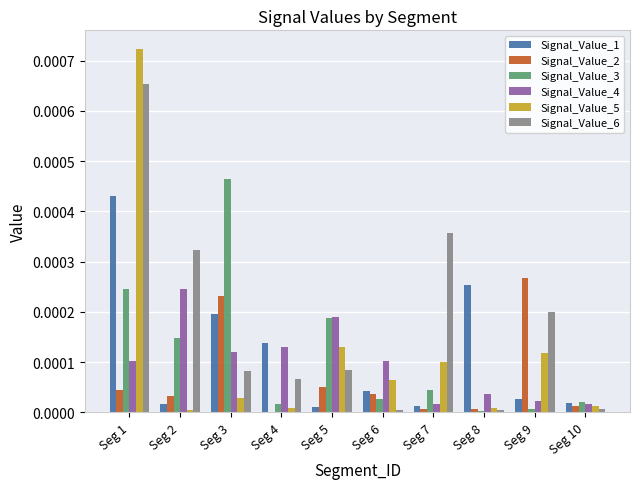

The Signal_Value_3 series shows 0.0 at Seg 9. True or false?

True